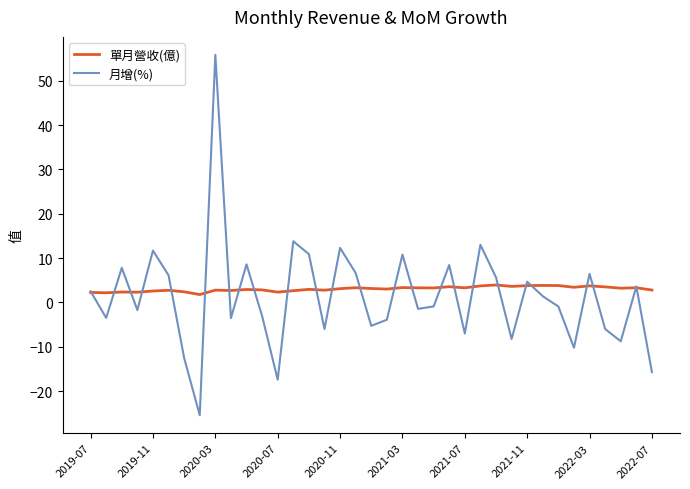

What is the difference between the maximum and second lowest values in the 月增(%) series?

73.2